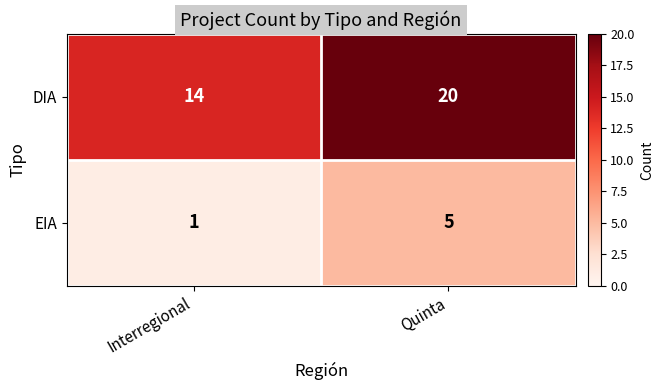

What is the spread (max minus min) of values at Quinta?

15